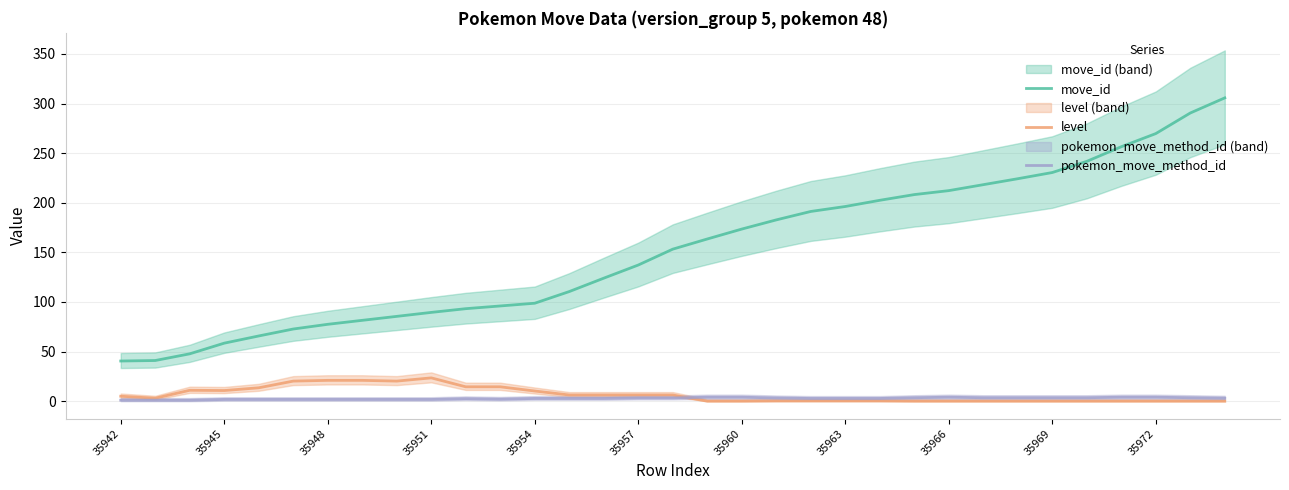

True or false: level and move_id intersect in this chart.

False